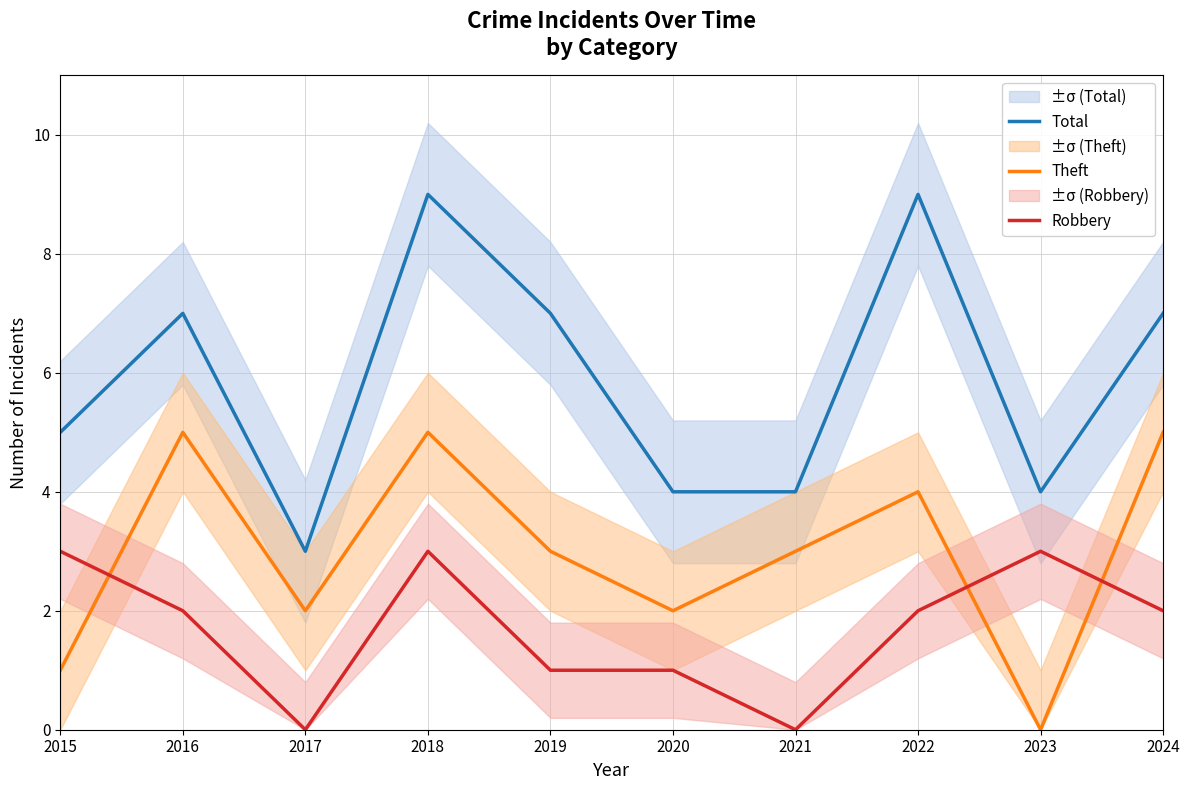

The value of Theft at 2015 is 1. True or false?

True